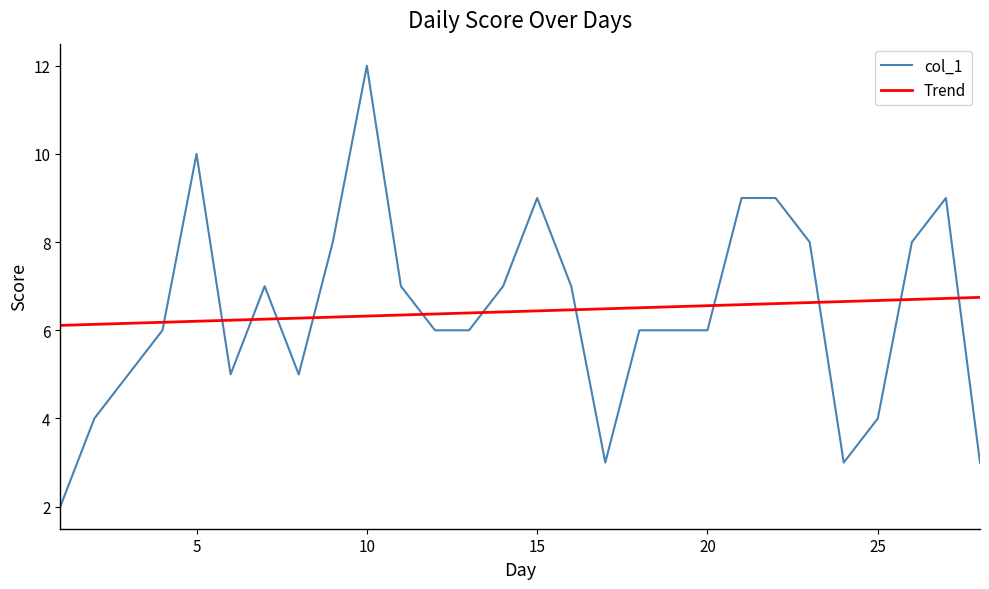

True or false: col_1 and Trend cross at least once.

True